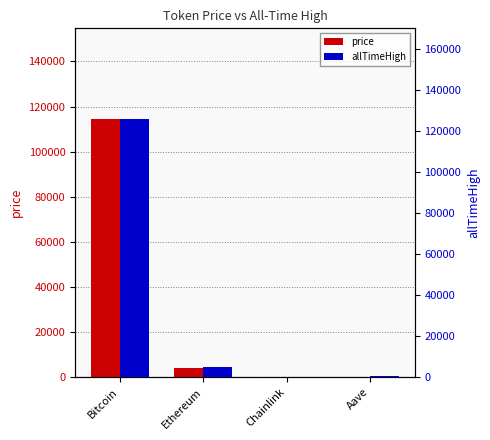

Between Bitcoin and Ethereum, which series saw the biggest shift?

allTimeHigh